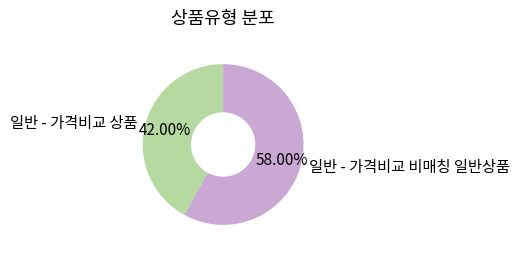

To the nearest percent, what percentage of the pie is 일반 - 가격비교 상품?

42%